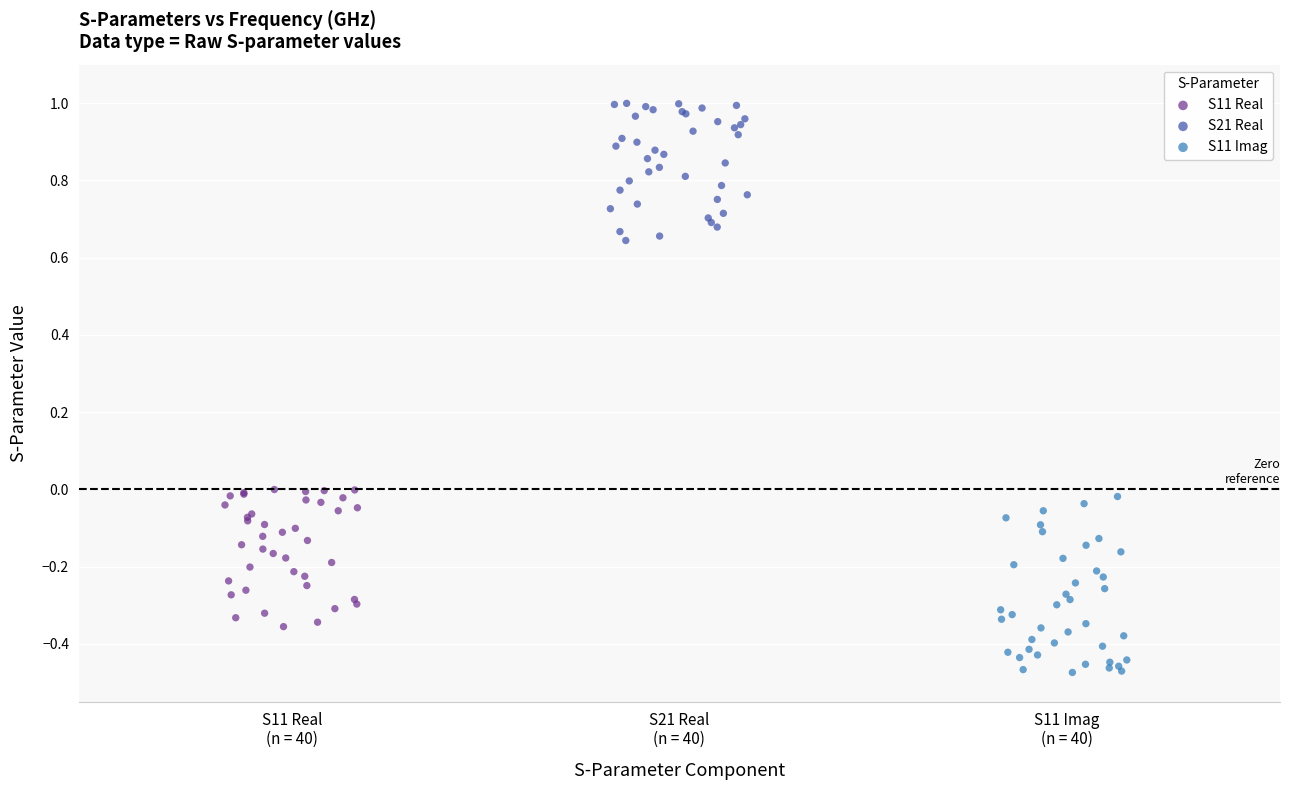

Which series reaches the minimum Y coordinate?

S11 Imag